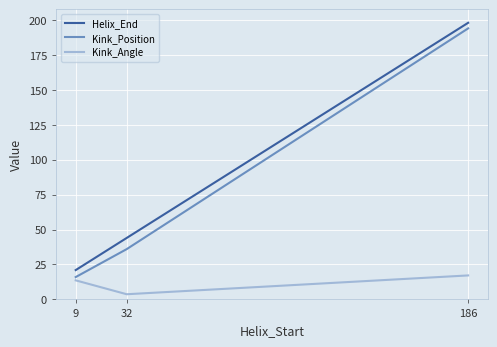

Where does the Kink_Angle series first go above 13?

9